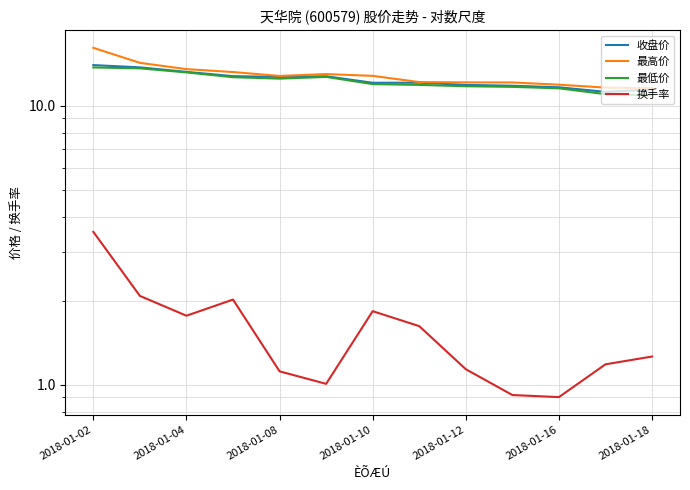

Which category has the highest value in the 最高价 series?

2018-01-02